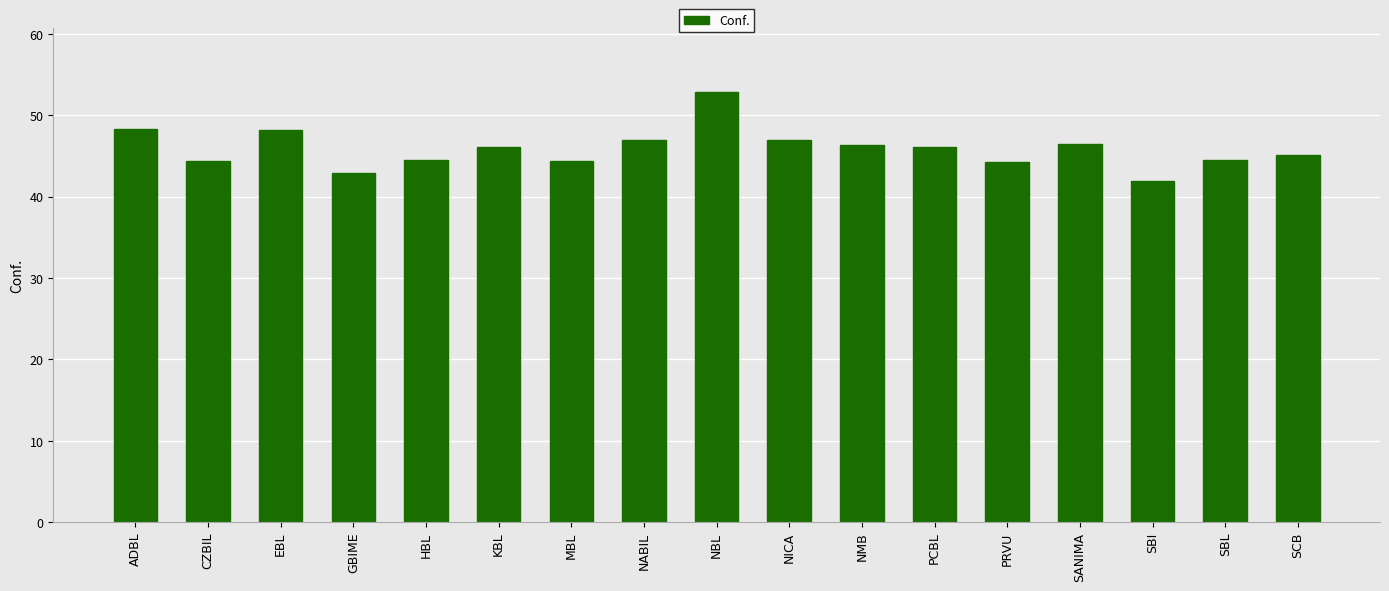

Approximately how many times larger is the value at SANIMA compared to NABIL?

1.0